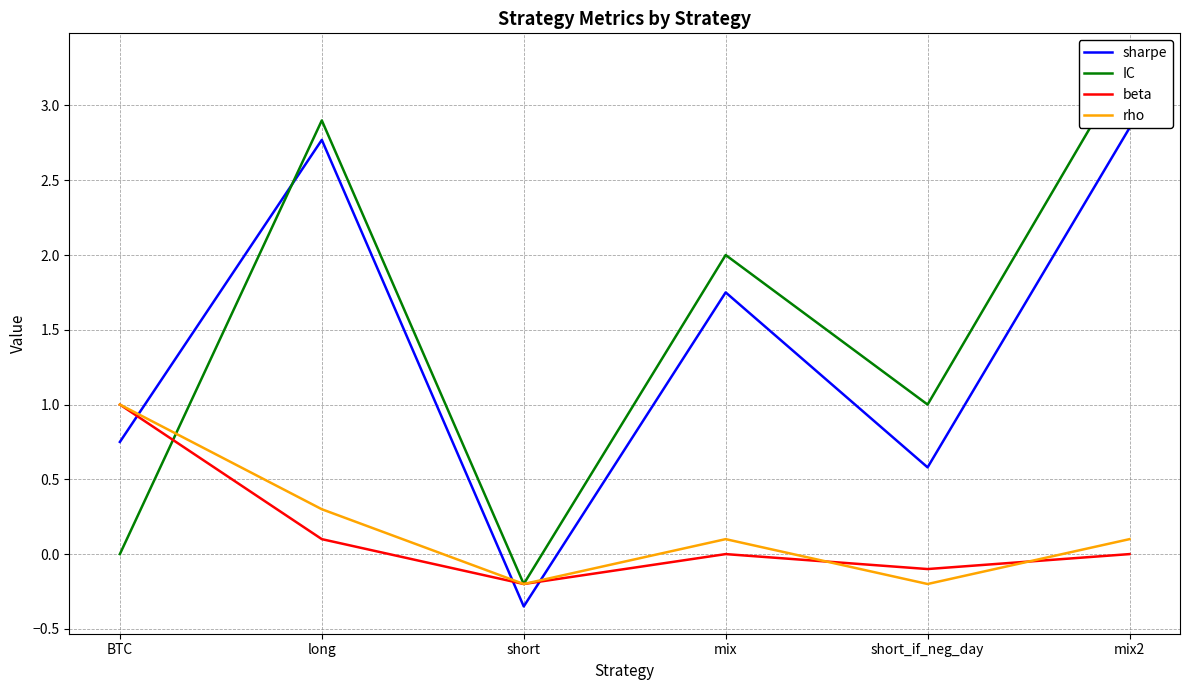

At how many categories does at least one series exceed 0?

5